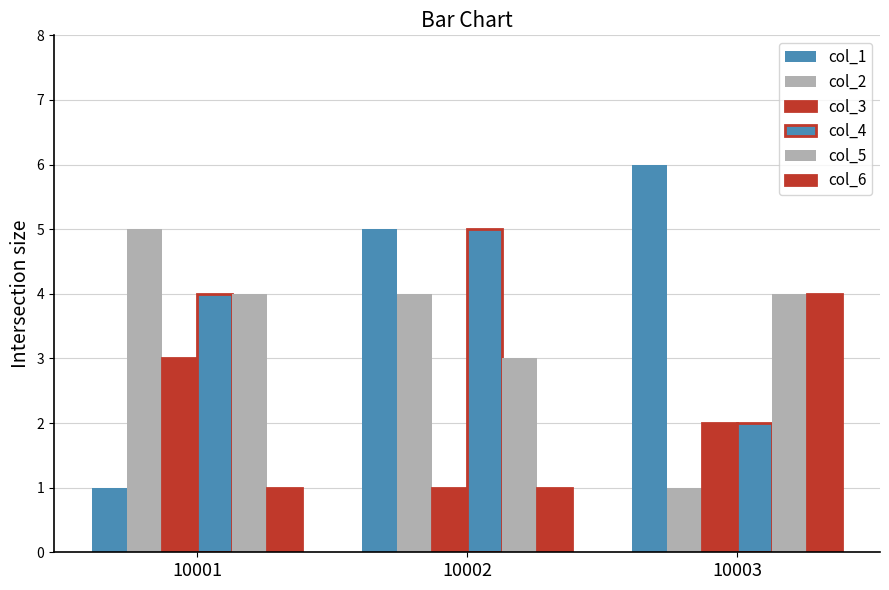

How many groups of bars are there?

3